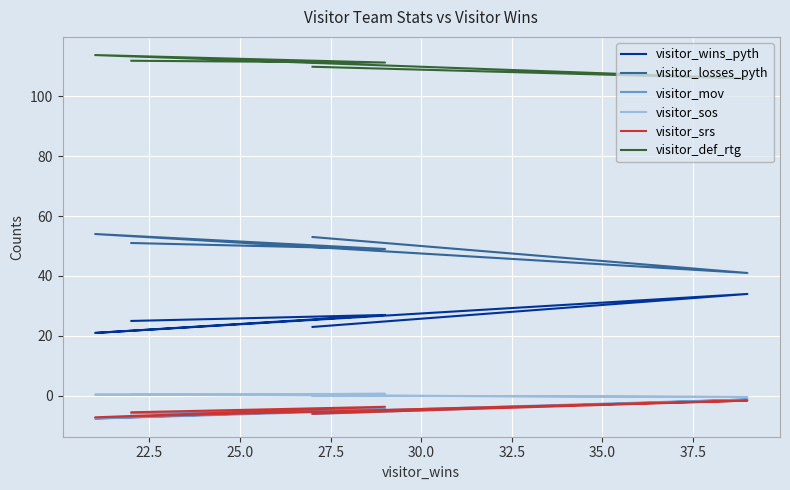

True or false: visitor_losses_pyth and visitor_wins_pyth intersect in this chart.

False